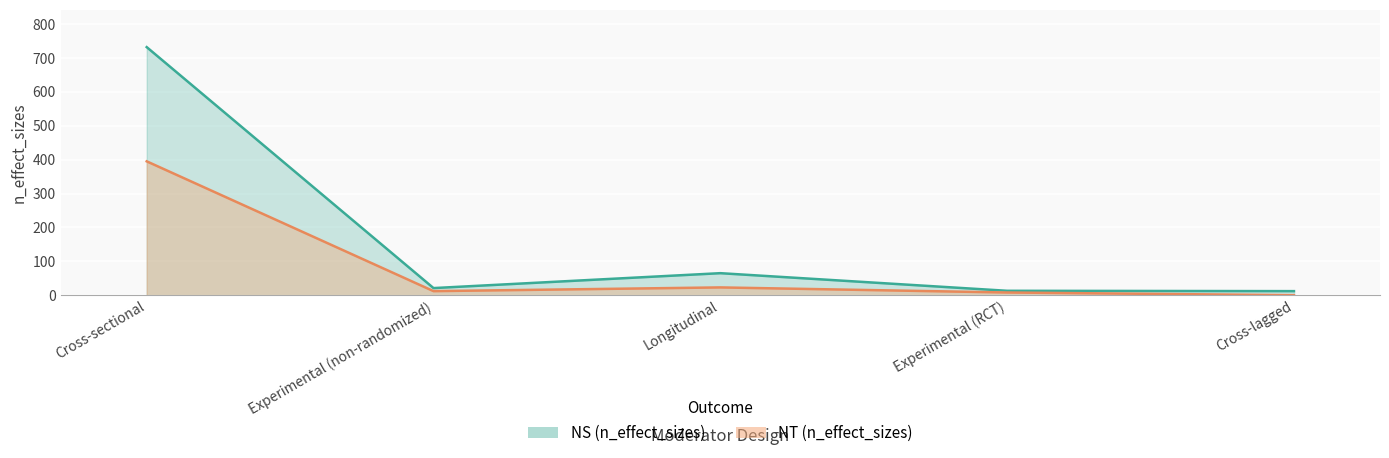

How many data points in NT are less than 12?

2